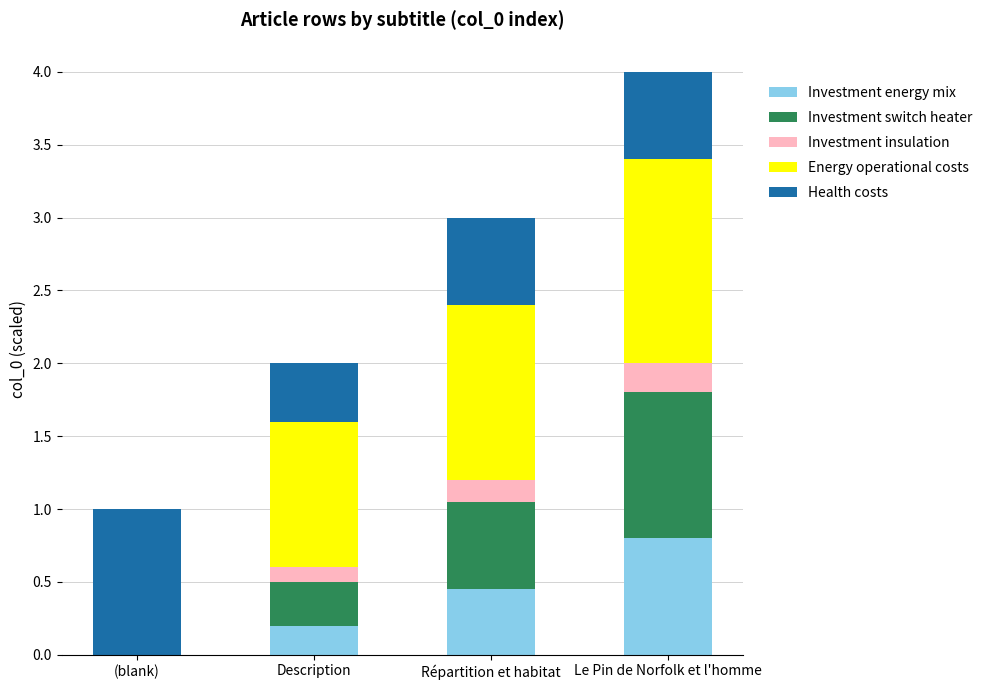

At which category is the sum across all series the highest?

Le Pin de Norfolk et l'homme